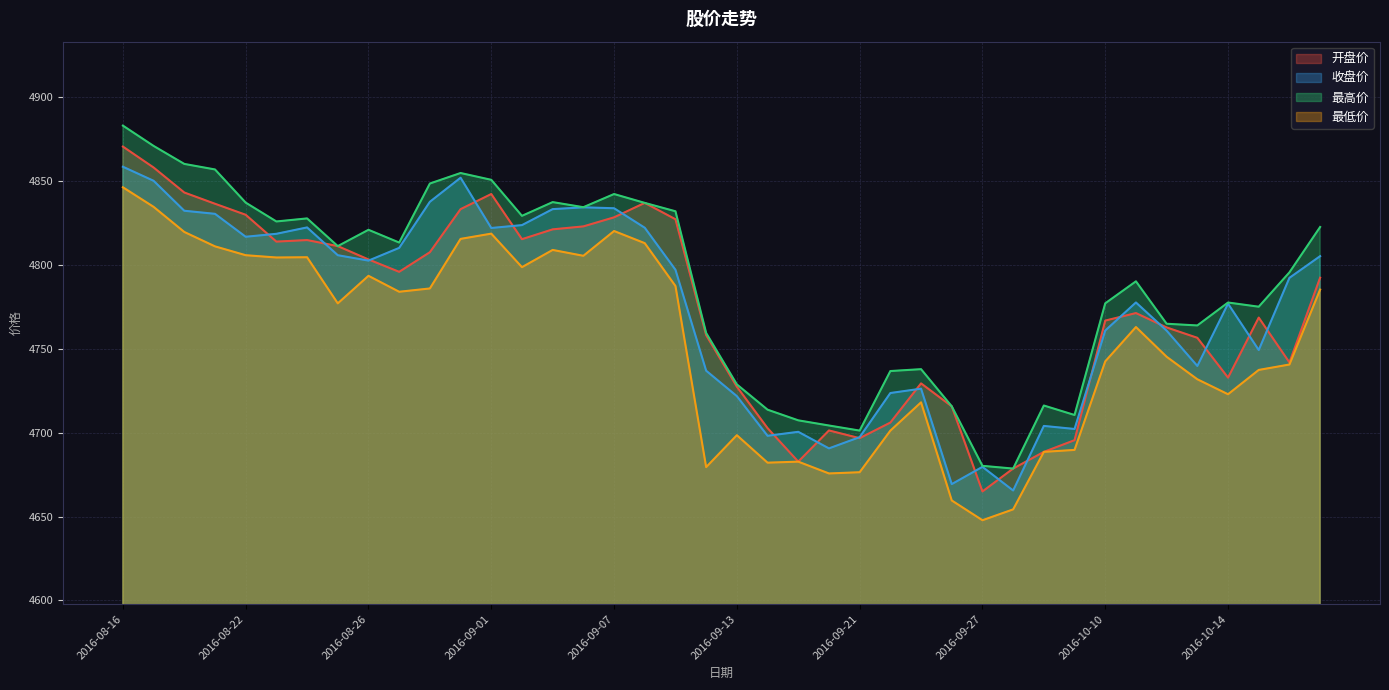

What is the approximate value of 最高价 at 2016-09-14?

4713.7